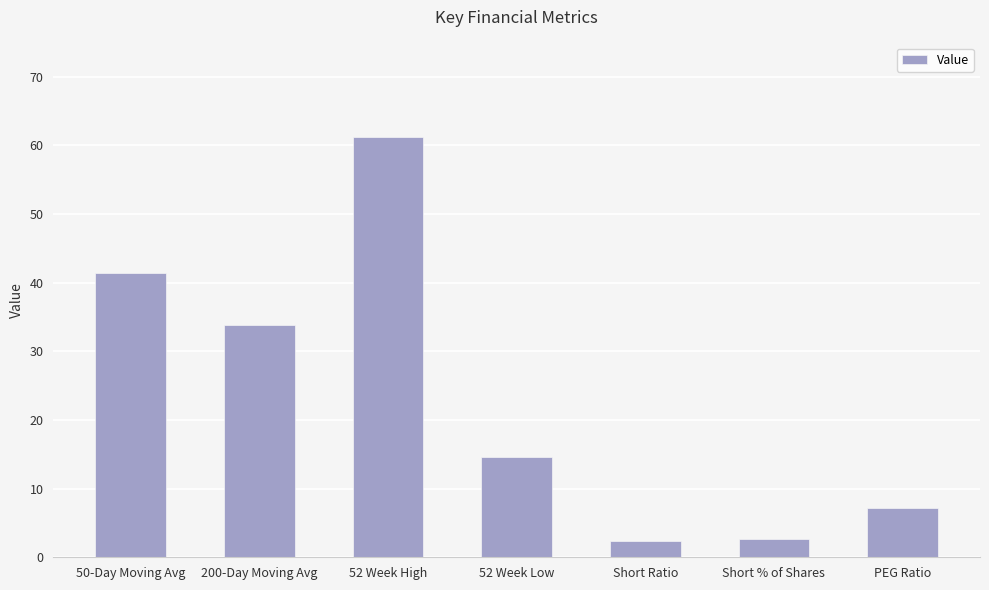

What is the label of the 4th bar from the left?

52 Week Low